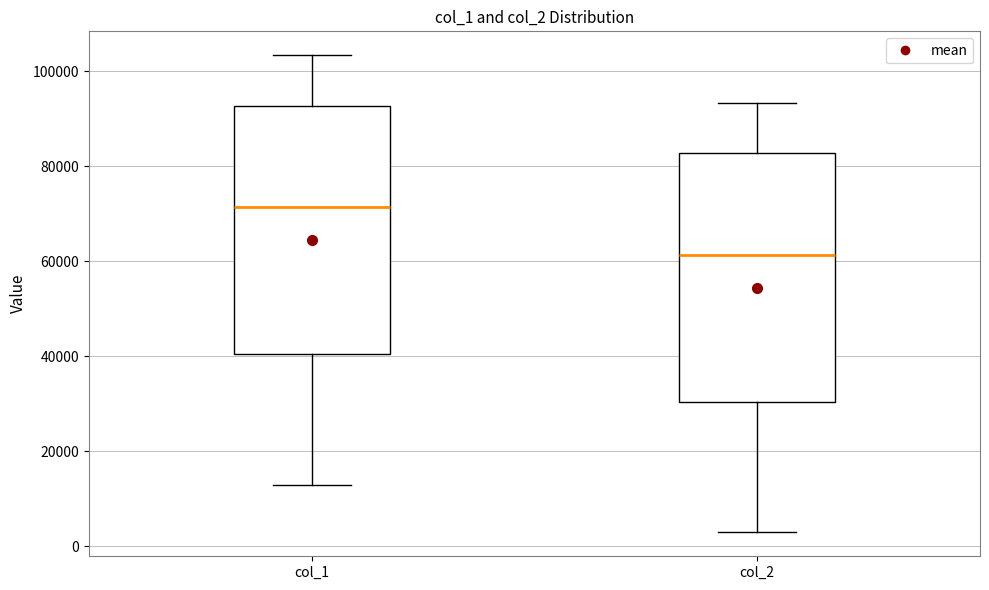

Reading left to right, read every box against the y-axis: the position of its median line, the range the box covers, and the ends of its whiskers. The values are not printed on the chart, so give them approximately, as read against the axis.

col_1: median 72000, box 40000 to 92000, whiskers 12000 to 104000
col_2: median 62000, box 30000 to 82000, whiskers 2000 to 94000